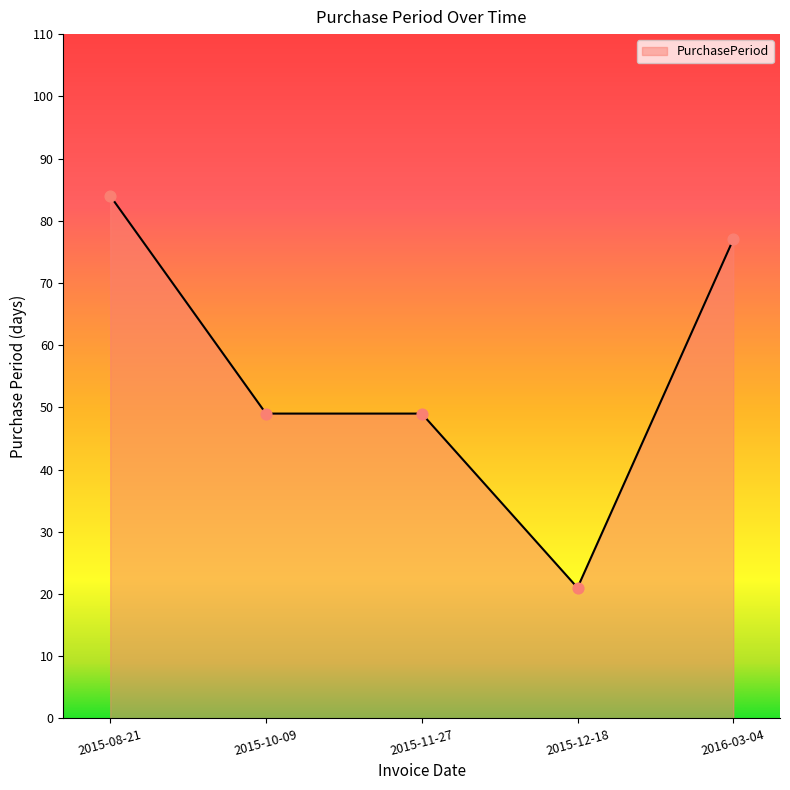

What is the change in value from 2015-10-09 to 2016-03-04?

+28